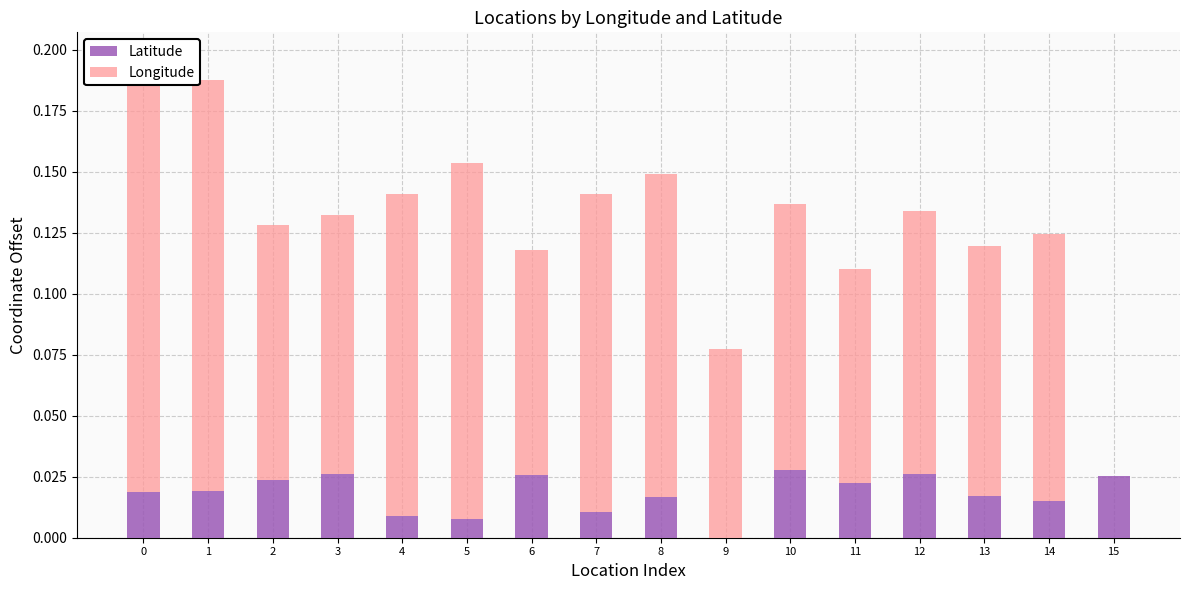

The Latitude series shows 0.0 at 1. True or false?

True